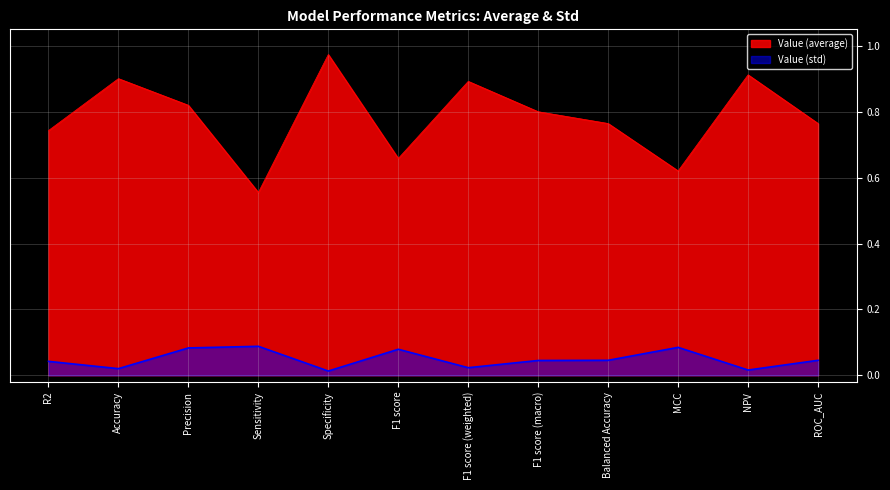

Reading left to right, extract all data points from this chart.

Value (average): R2=0.7	Accuracy=0.9	Precision=0.8	Sensitivity=0.6	Specificity=1.0	F1 score=0.7	F1 score (weighted)=0.9	F1 score (macro)=0.8	Balanced Accuracy=0.8	MCC=0.6	NPV=0.9	ROC_AUC=0.8
Value (std): R2=0.0	Accuracy=0.0	Precision=0.1	Sensitivity=0.1	Specificity=0.0	F1 score=0.1	F1 score (weighted)=0.0	F1 score (macro)=0.0	Balanced Accuracy=0.0	MCC=0.1	NPV=0.0	ROC_AUC=0.0